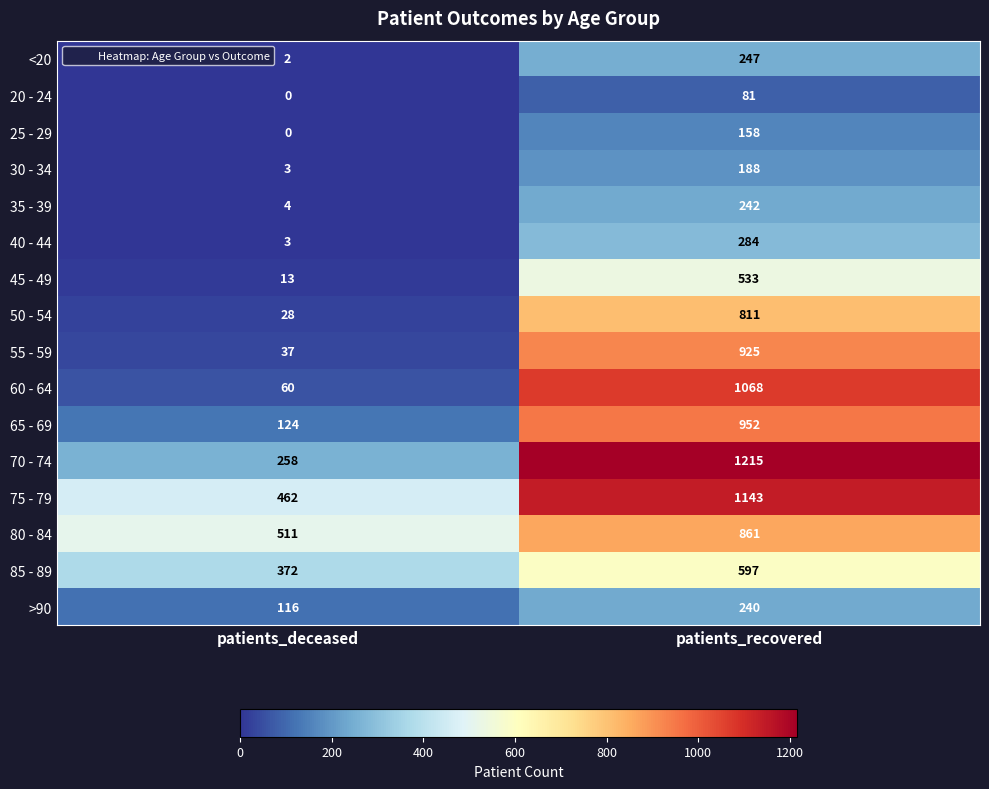

List the labels in order of 35 - 39 value, largest first.

patients_recovered, patients_deceased